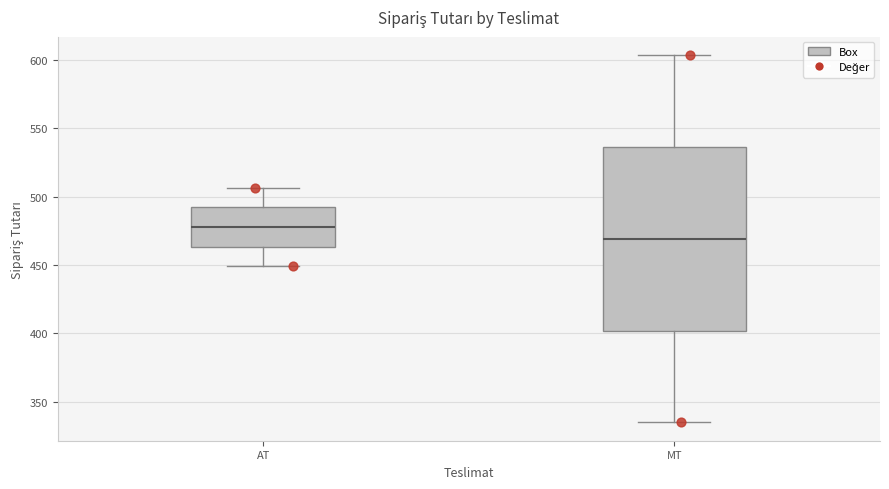

Which box has the lowest median line?

MT